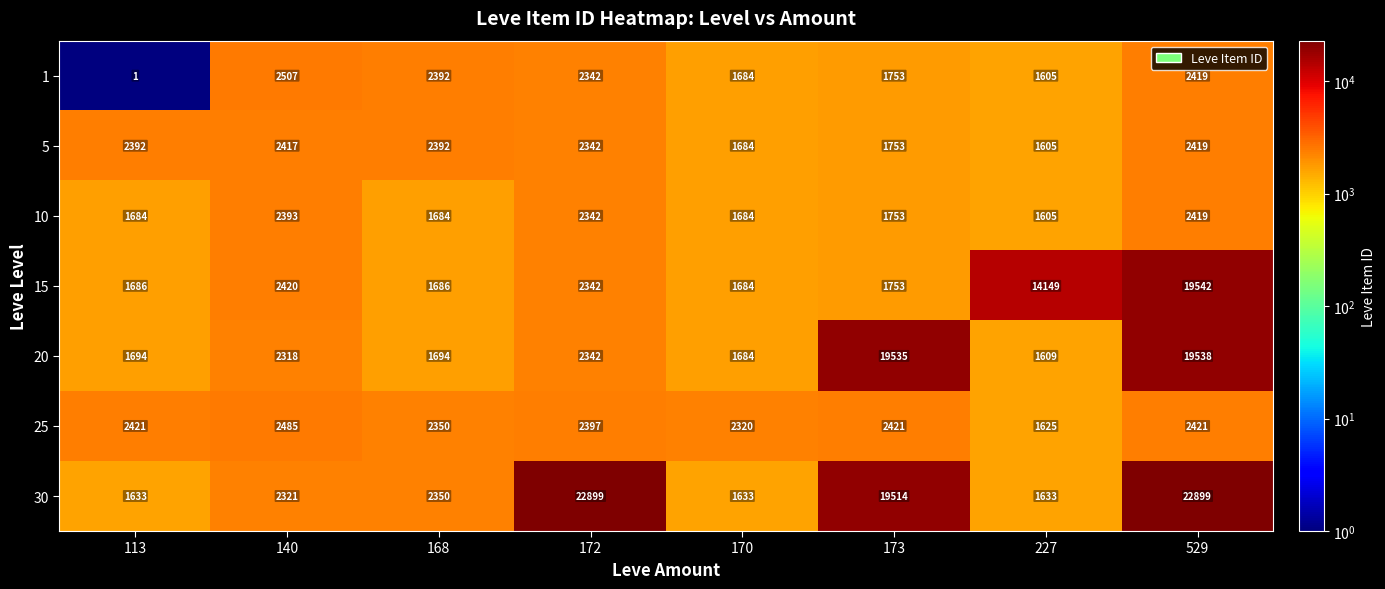

True or false: 20 has a value of 1694 at 113.

True